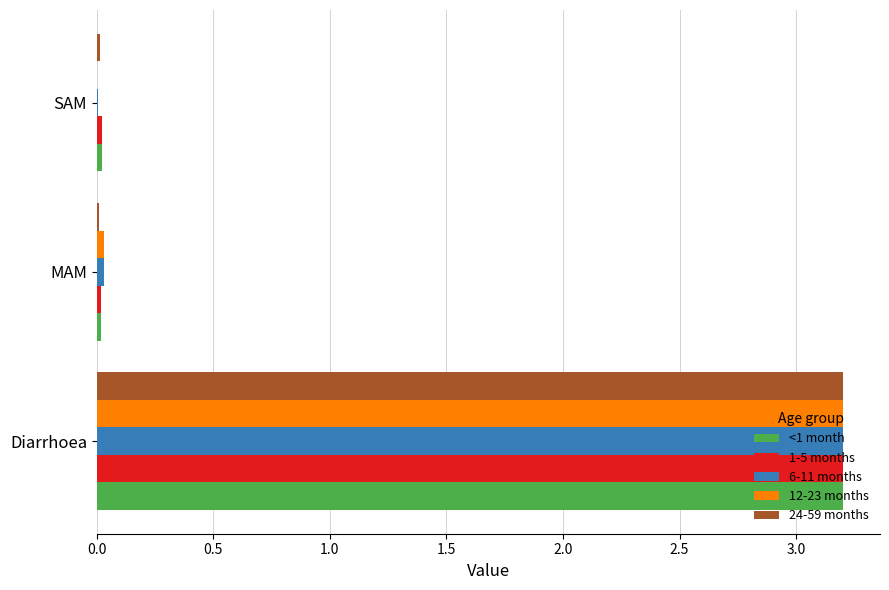

The value of 6-11 months at SAM is 0.0. True or false?

True